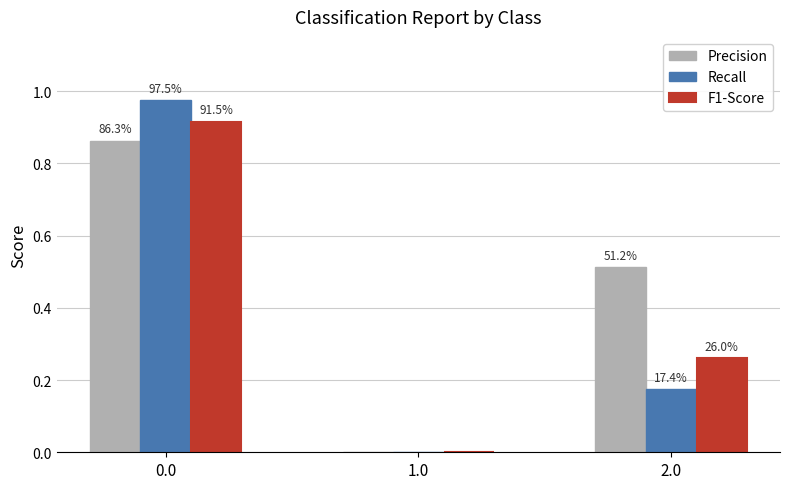

What is the average value of the F1-Score series?

0.4